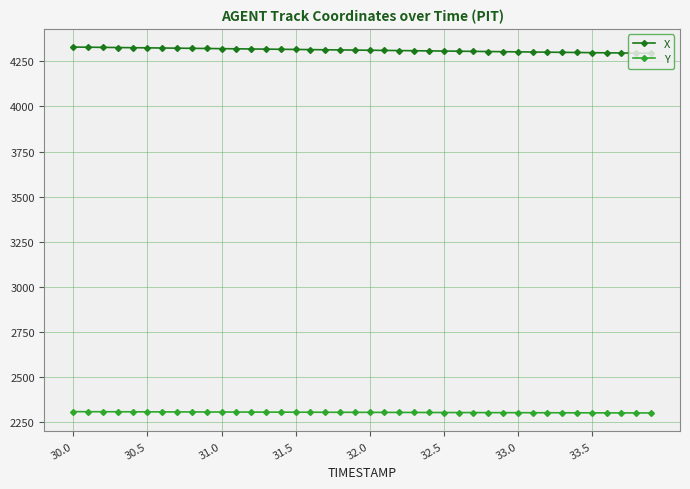

What are all the series names shown in the legend?

X, Y